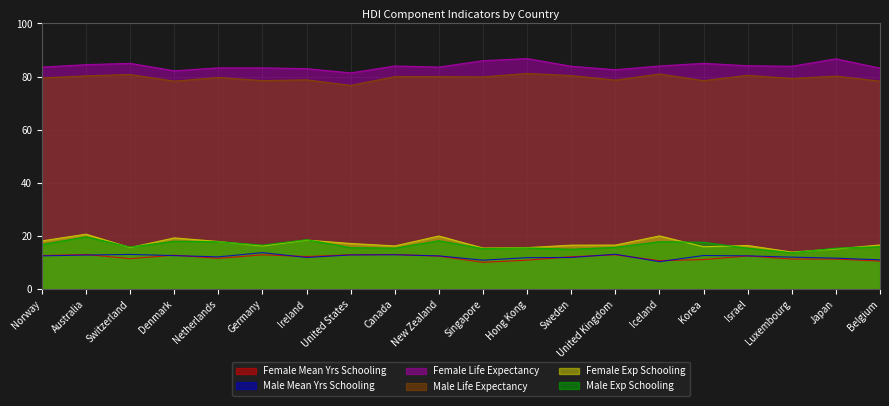

List the series in order of their peak value, highest first.

Female Life Expectancy, Male Life Expectancy, Female Exp Schooling, Male Exp Schooling, Male Mean Yrs Schooling, Female Mean Yrs Schooling